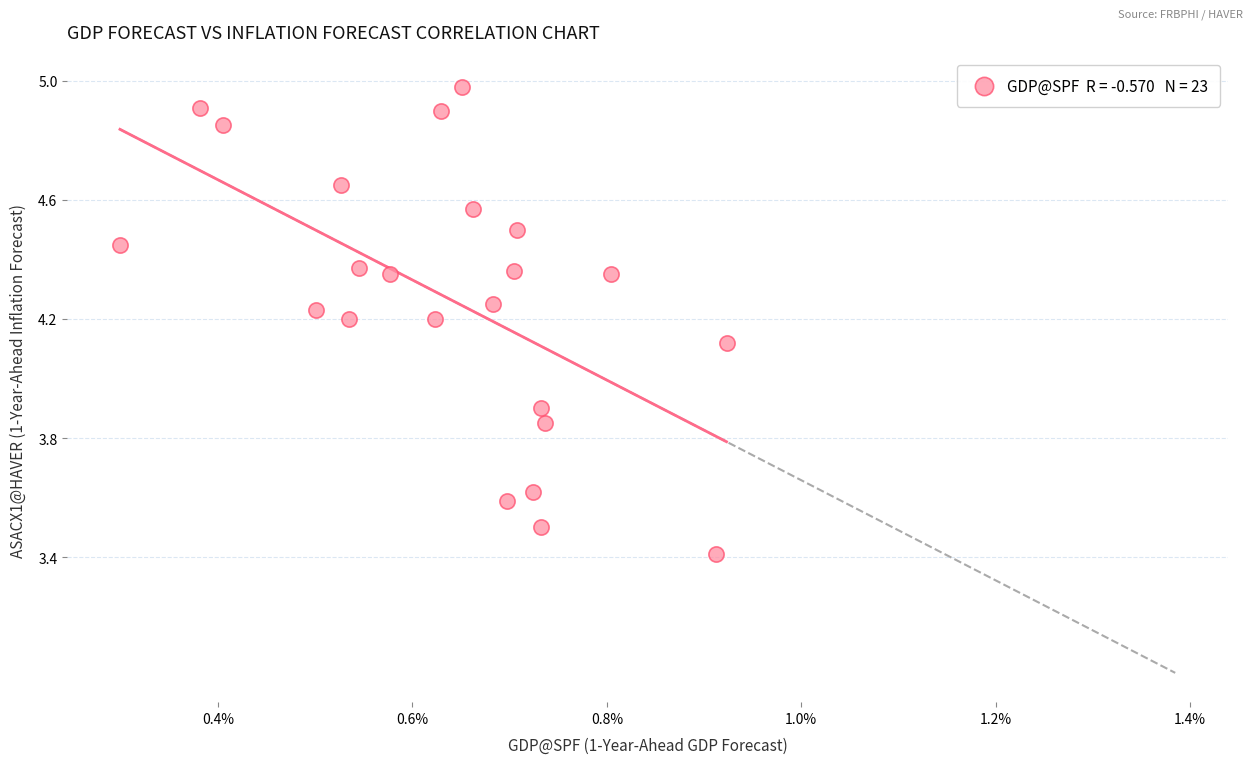

What is the range of Y values (max minus min)?

1.6